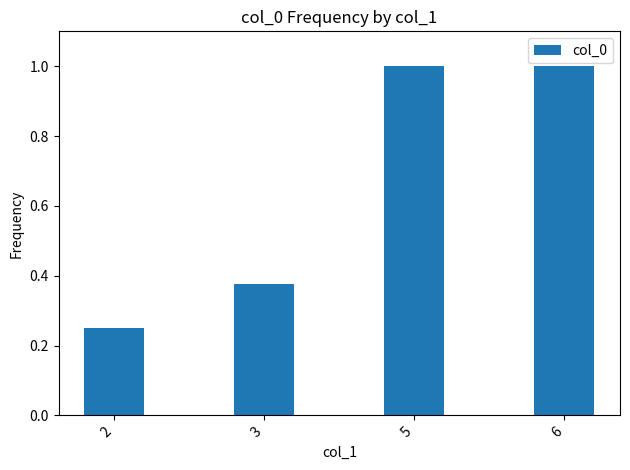

What is the average value?

0.7